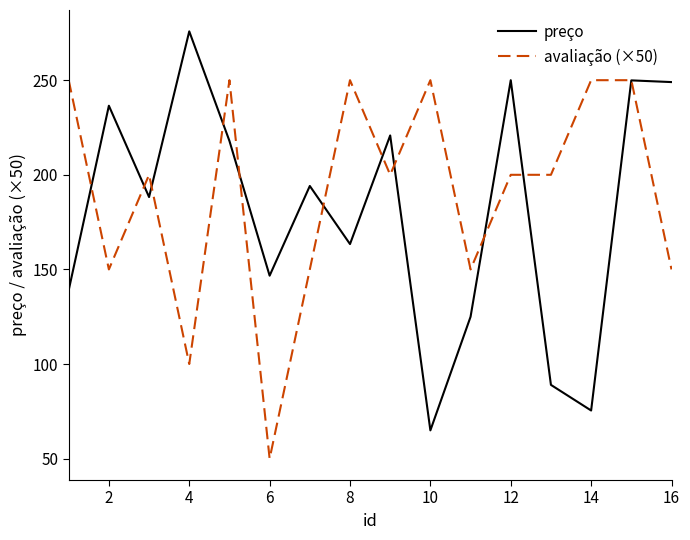

What is the minimum value shown in the chart?

50.0